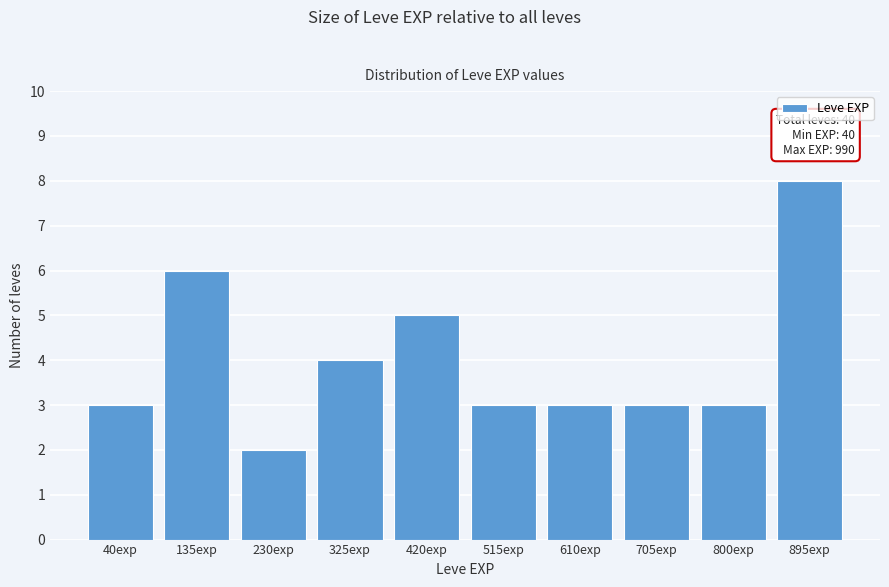

Reading left to right, extract all data points from this chart.

40exp=3	135exp=6	230exp=2	325exp=4	420exp=5	515exp=3	610exp=3	705exp=3	800exp=3	895exp=8